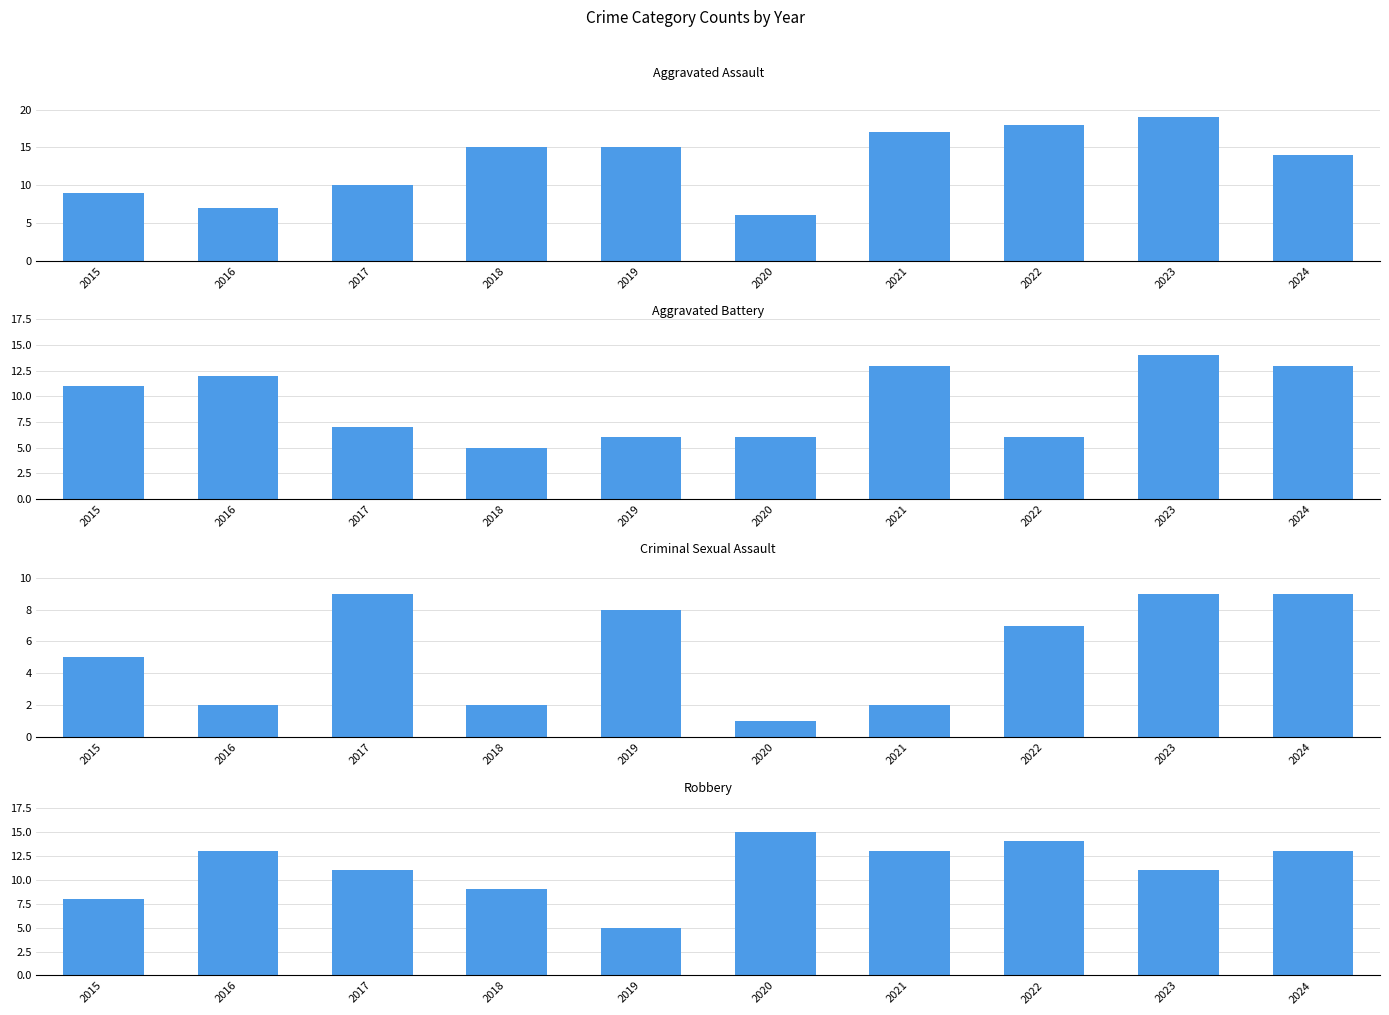

At 2021, list the series in order from largest to smallest.

Aggravated Assault, Aggravated Battery, Robbery, Criminal Sexual Assault